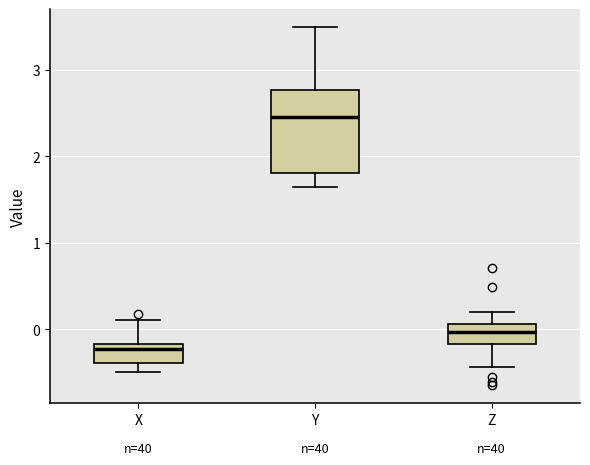

Where is the upper edge of the box for Y on the y-axis? The values are not printed on the chart, so give them approximately, as read against the axis.

2.8